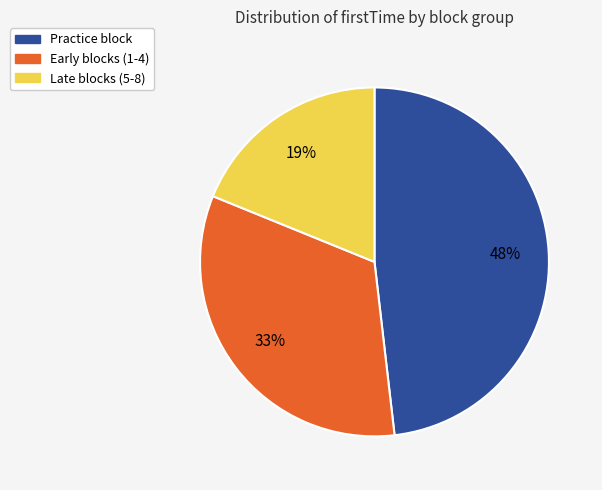

Is there a majority slice in this chart?

No